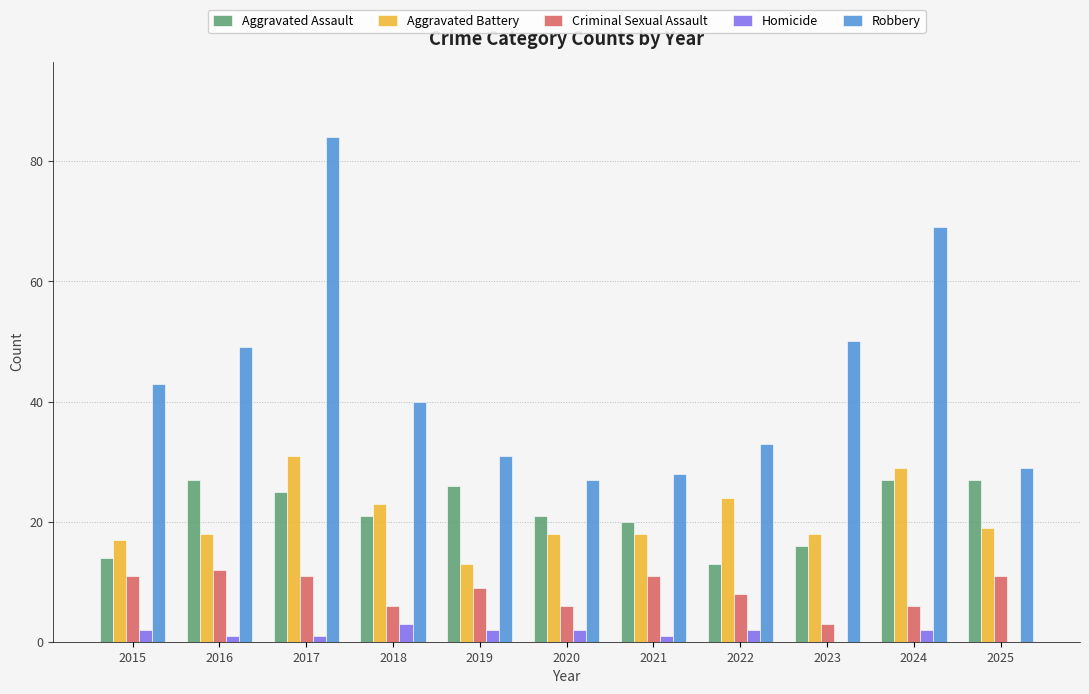

Read the Criminal Sexual Assault value at 2016.

12